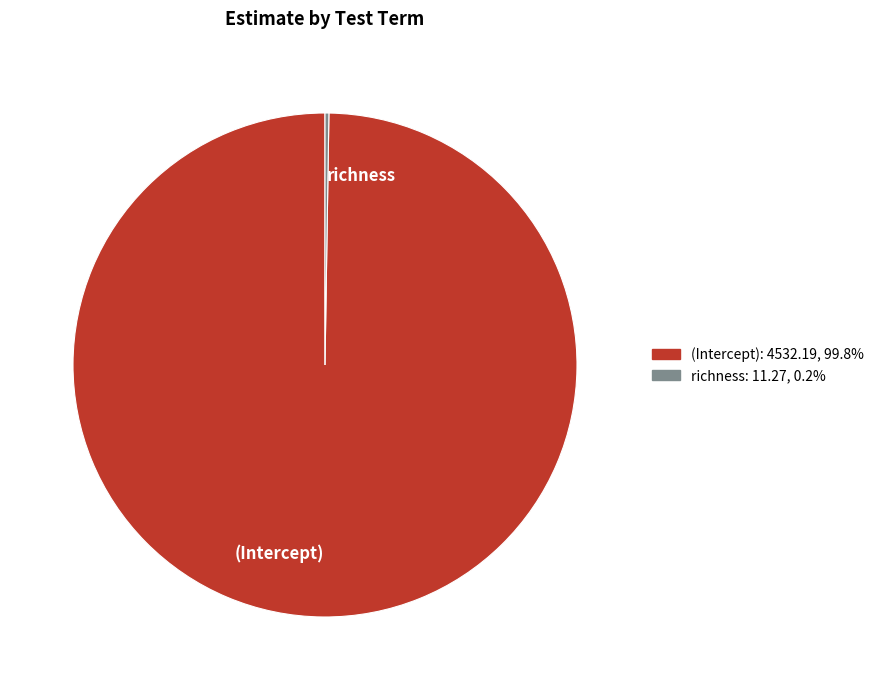

Does any single category account for the majority?

Yes